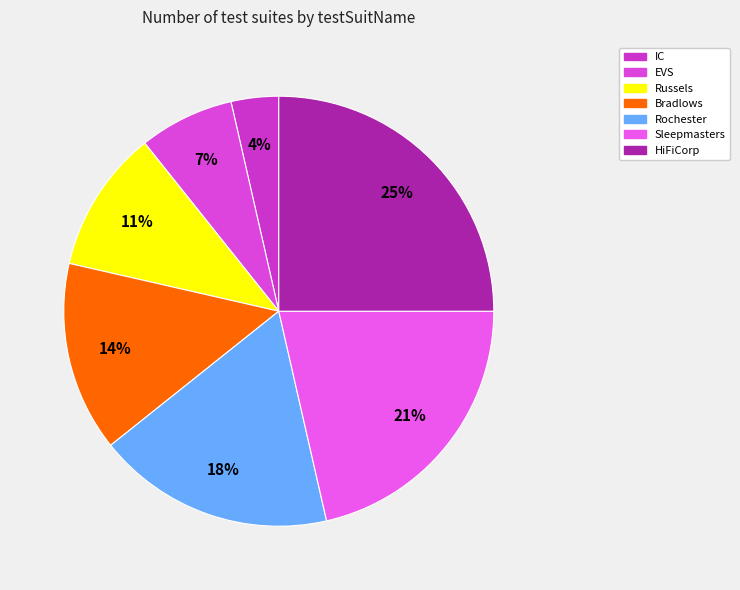

Rank the categories by value from highest to lowest.

HiFiCorp, Sleepmasters, Rochester, Bradlows, Russels, EVS, IC